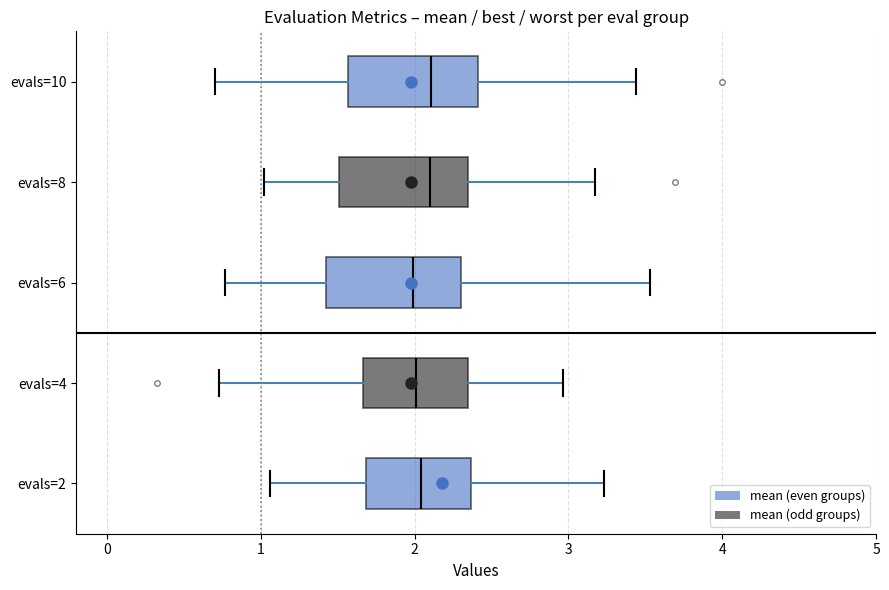

Where is the left edge of the box for evals=8 on the x-axis? The values are not printed on the chart, so give them approximately, as read against the axis.

1.5